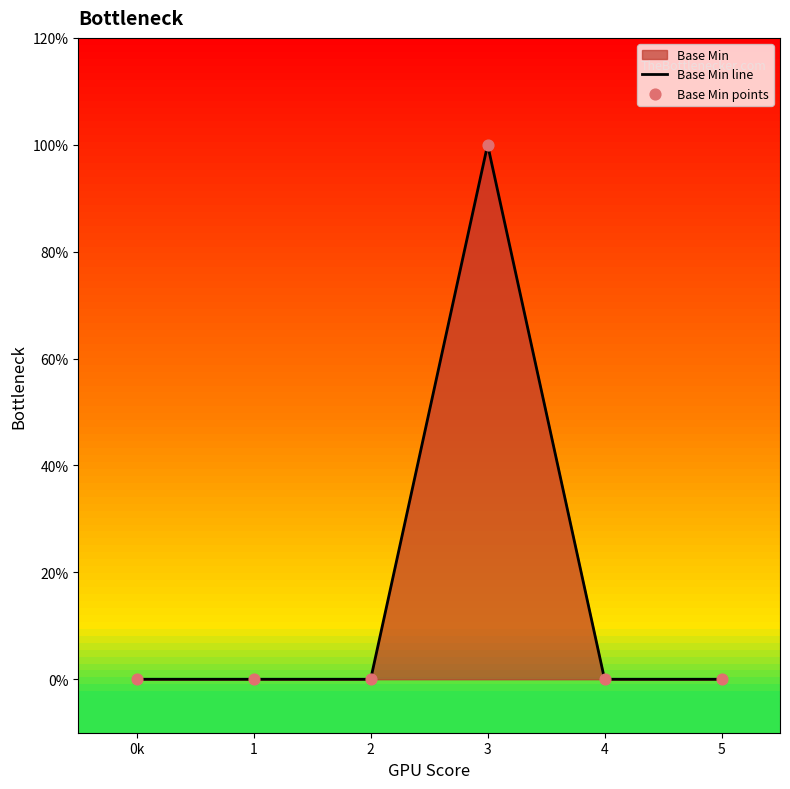

At which category is the sum across all series the highest?

3